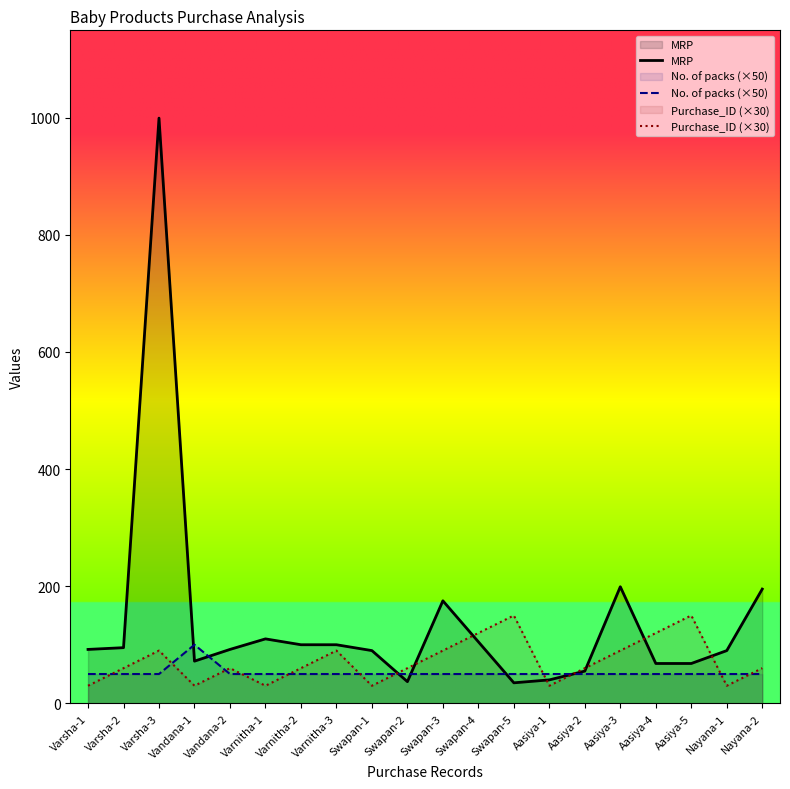

What is the highest value of the MRP series?

999